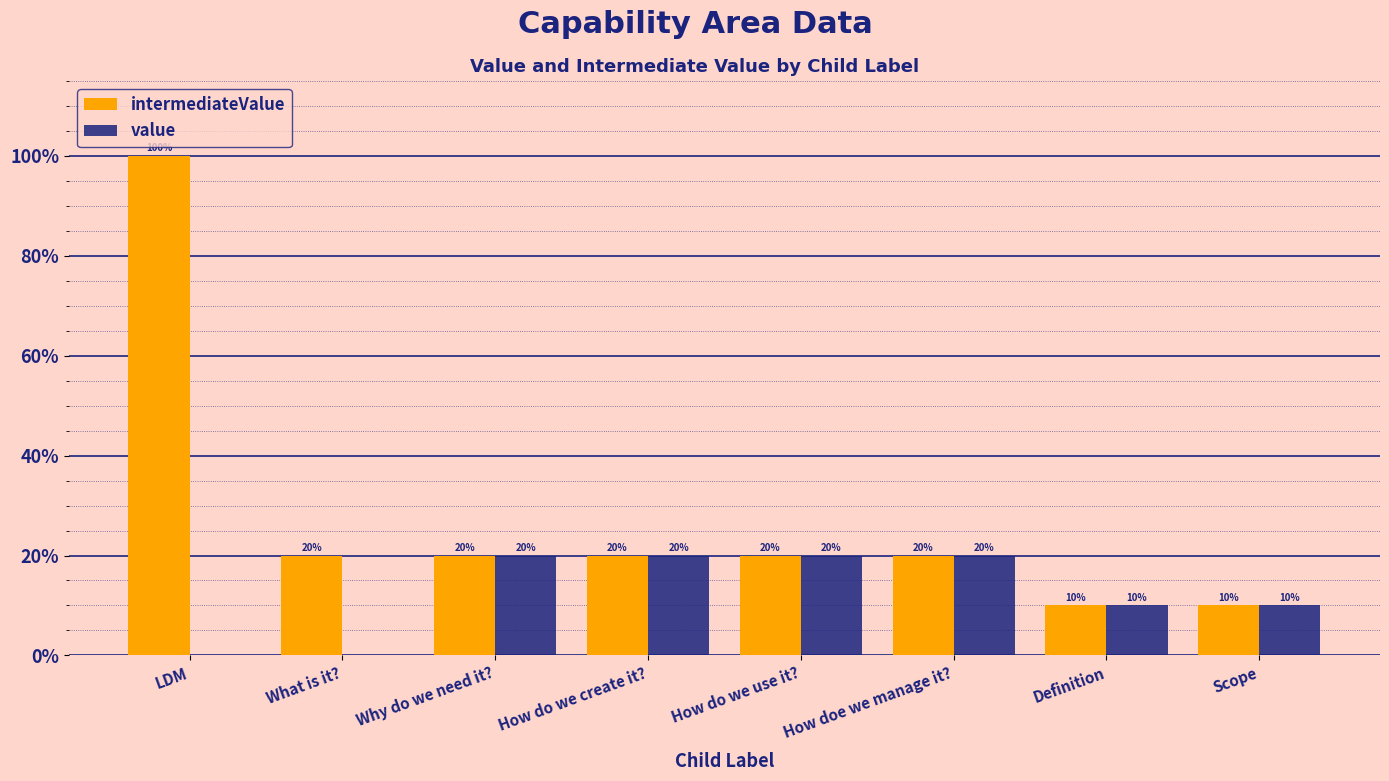

Which series has the largest total across all categories?

intermediateValue